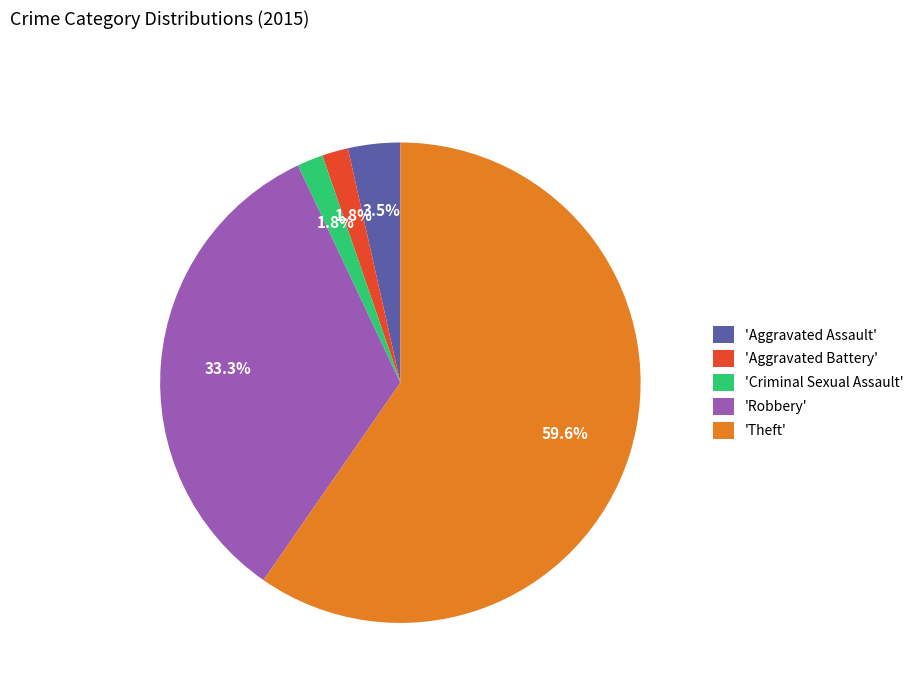

To the nearest percent, what is the difference between the largest and smallest slice percentages?

58%